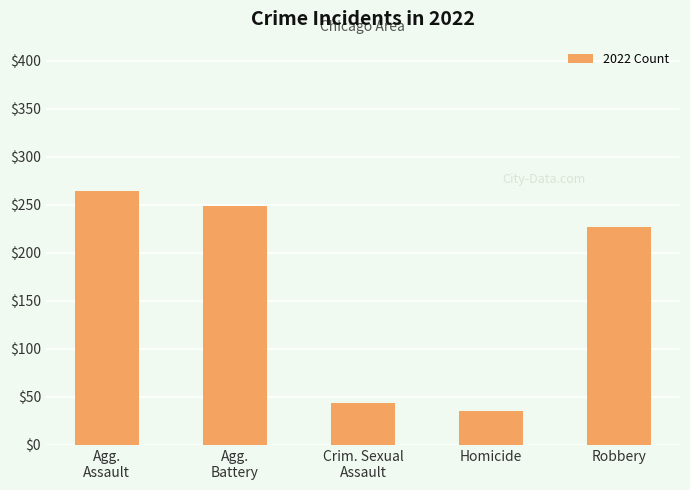

What is the change in value from Agg.
Assault to Agg.
Battery?

-15